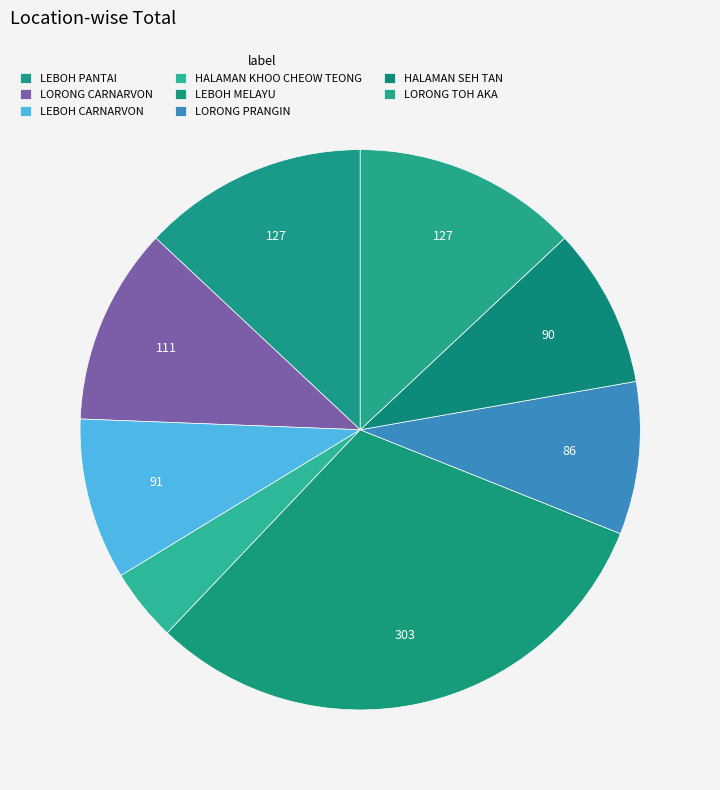

To the nearest percent, what is the difference between the LORONG TOH AKA and HALAMAN SEH TAN slice percentages?

4%